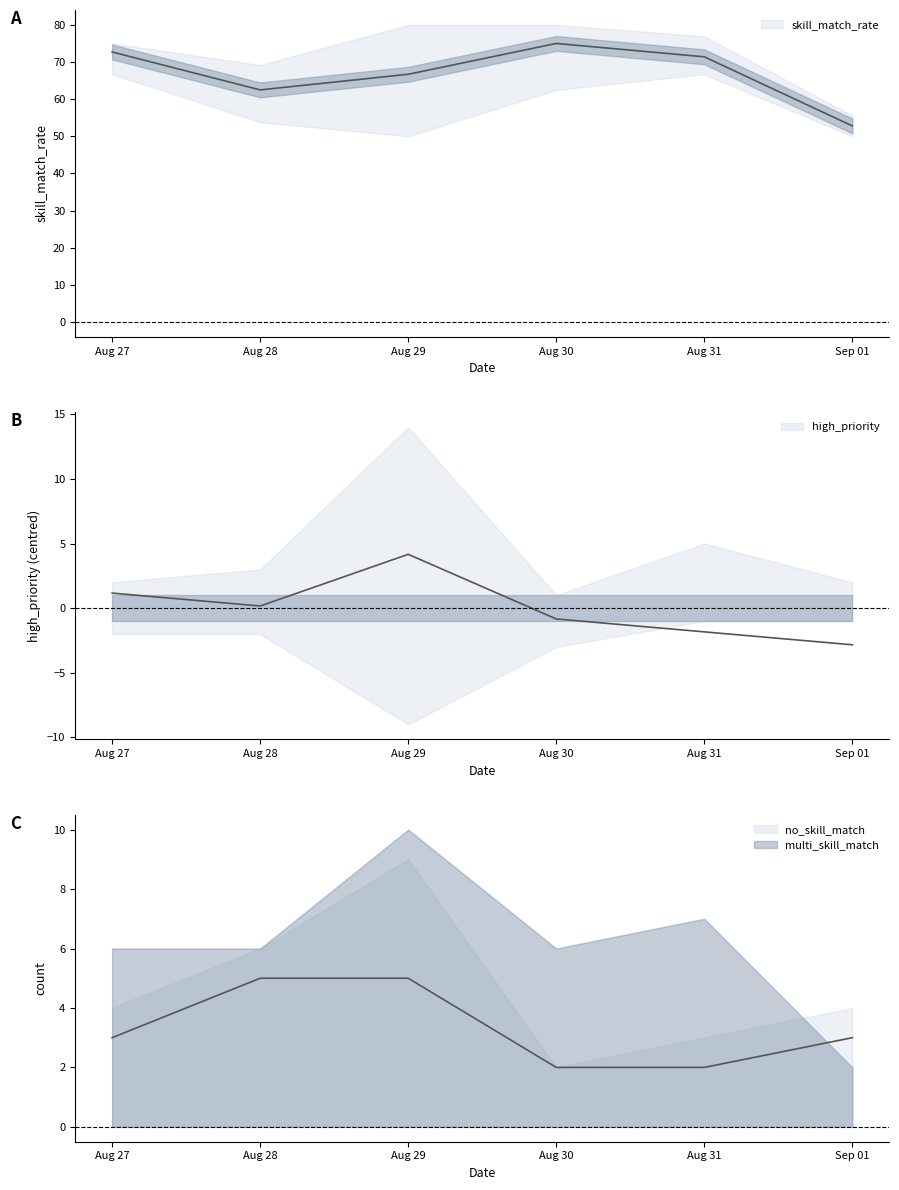

True or false: no_skill_match and high_priority cross at least once.

False